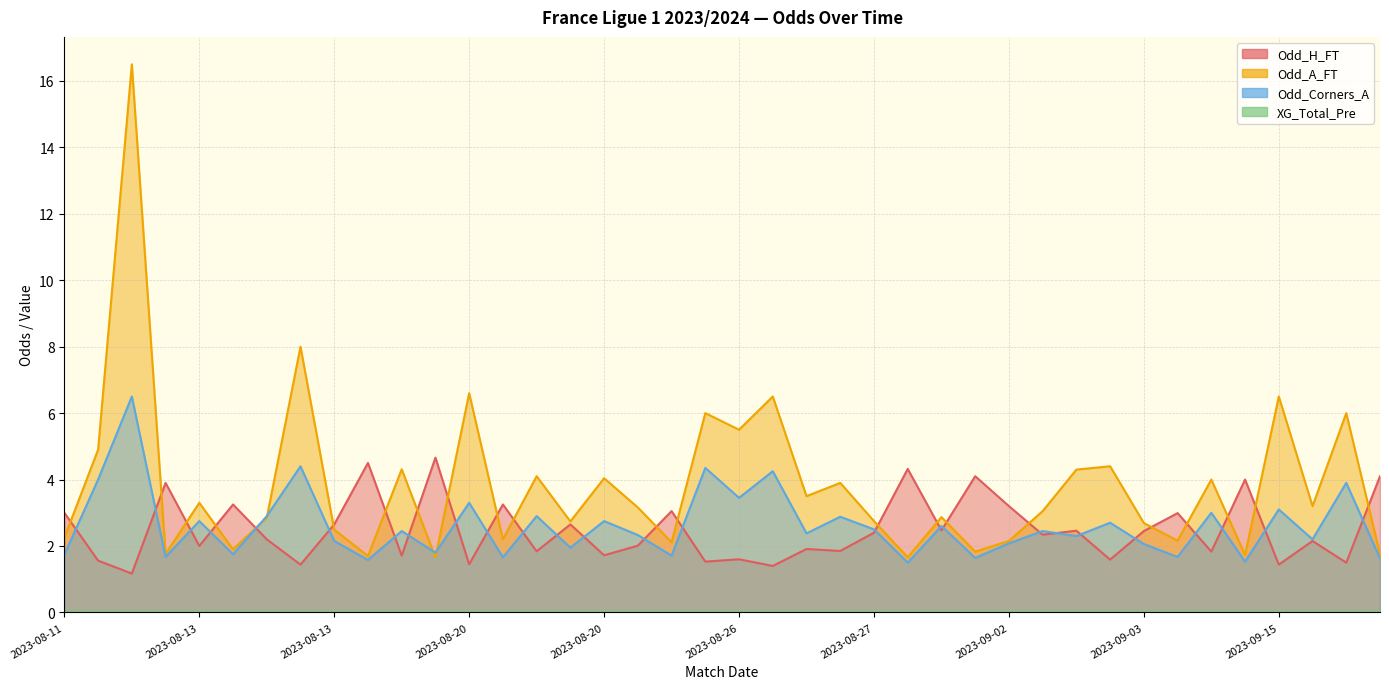

Reading left to right, extract all data points from this chart.

Odd_H_FT: 3.0	1.6	1.2	3.9	2.0	3.2	2.2	1.4	2.6	4.5	1.7	4.7	1.4	3.2	1.8	2.6	1.7	2.0	3.0	1.5	1.6	1.4	1.9	1.9	2.4	4.3	2.5	4.1	3.2	2.3	2.5	1.6	2.5	3.0	1.8	4.0	1.4	2.1	1.5	4.1
Odd_A_FT: 2.2	4.9	16.5	1.8	3.3	1.9	2.9	8.0	2.5	1.7	4.3	1.7	6.6	2.2	4.1	2.7	4.0	3.2	2.1	6.0	5.5	6.5	3.5	3.9	2.8	1.7	2.9	1.8	2.1	3.0	4.3	4.4	2.7	2.2	4.0	1.7	6.5	3.2	6.0	1.8
Odd_Corners_A: 1.7	4.0	6.5	1.7	2.8	1.8	2.9	4.4	2.1	1.6	2.5	1.8	3.3	1.7	2.9	1.9	2.8	2.3	1.7	4.3	3.5	4.2	2.4	2.9	2.5	1.5	2.6	1.6	2.1	2.5	2.3	2.7	2.1	1.7	3.0	1.5	3.1	2.2	3.9	1.6